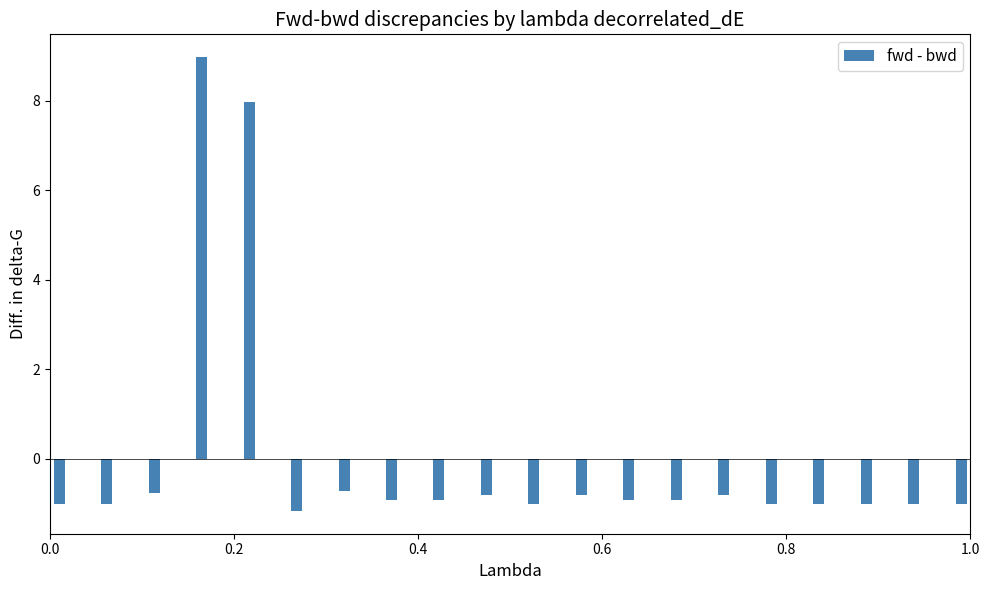

Reading right to left, extract all data points from this chart.

-1.0	-1.0	-1.0	-1.0	-1.0	-0.8	-0.9	-0.9	-0.8	-1.0	-0.8	-0.9	-0.9	-0.7	-1.2	8.0	9.0	-0.8	-1.0	-1.0